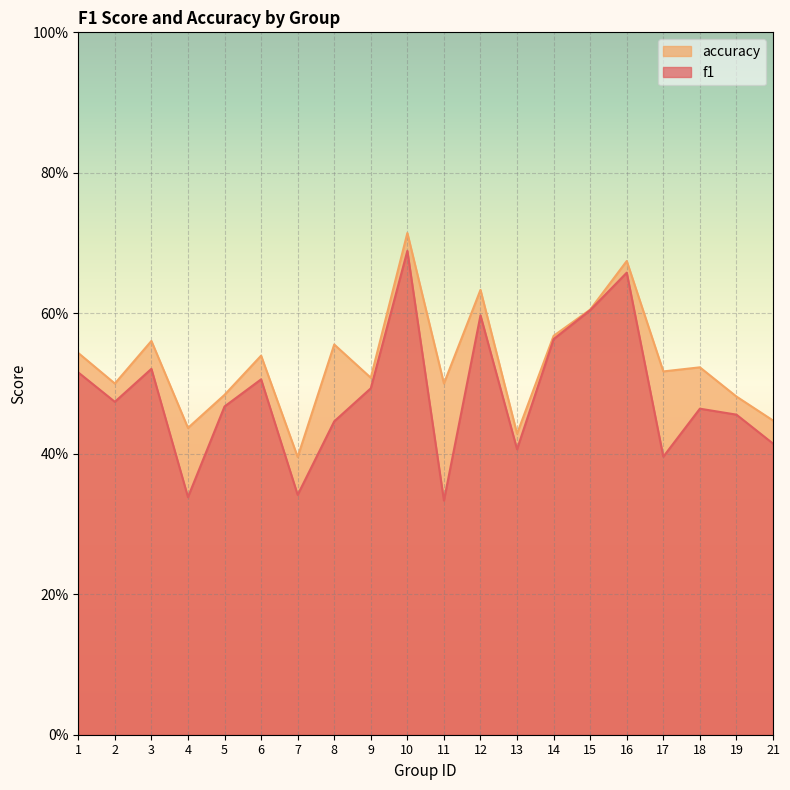

Count the accuracy values in the range 0 to 1.

20